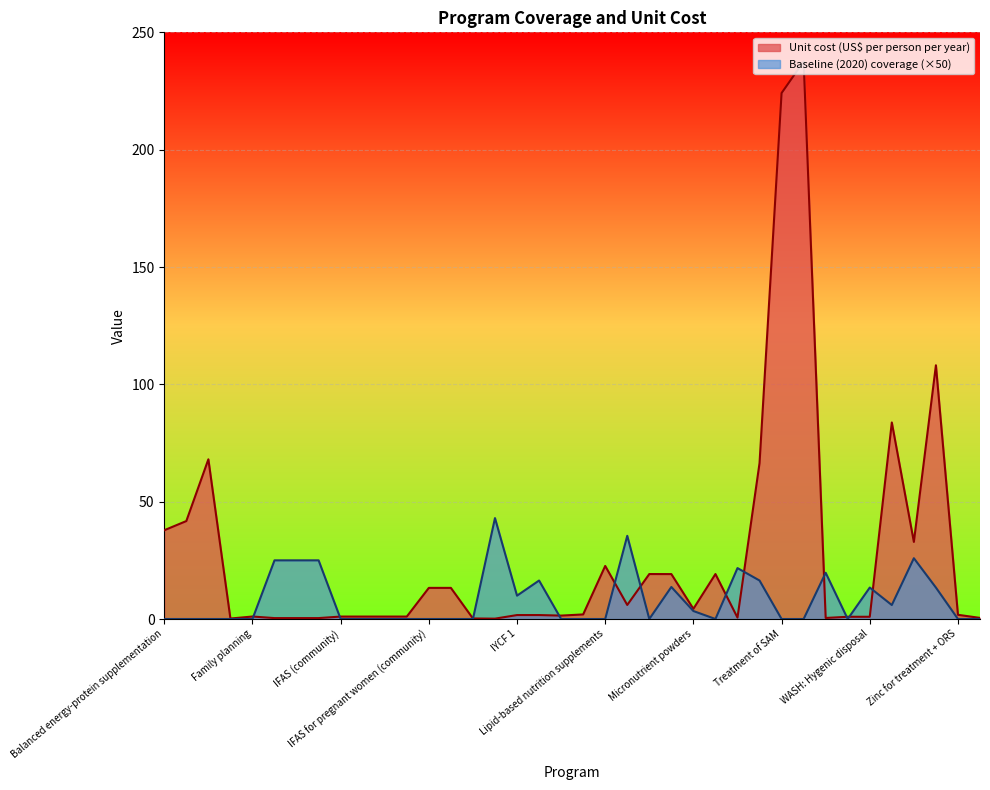

Rank the series at Zinc supplementation from lowest to highest value.

Baseline (2020) coverage, Unit cost (US$ per person per year)